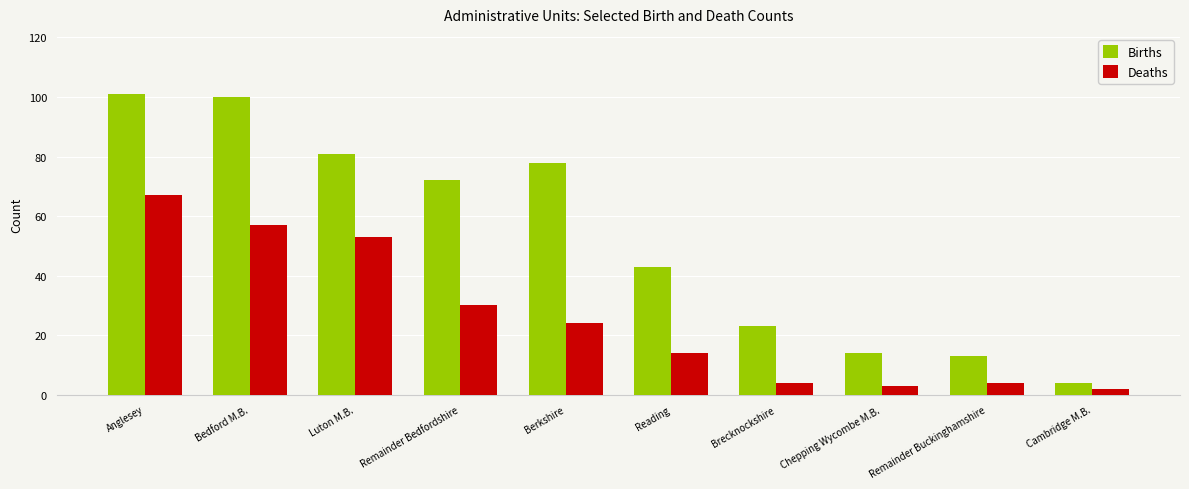

What is the difference between the maximum and minimum values in the Deaths series?

65